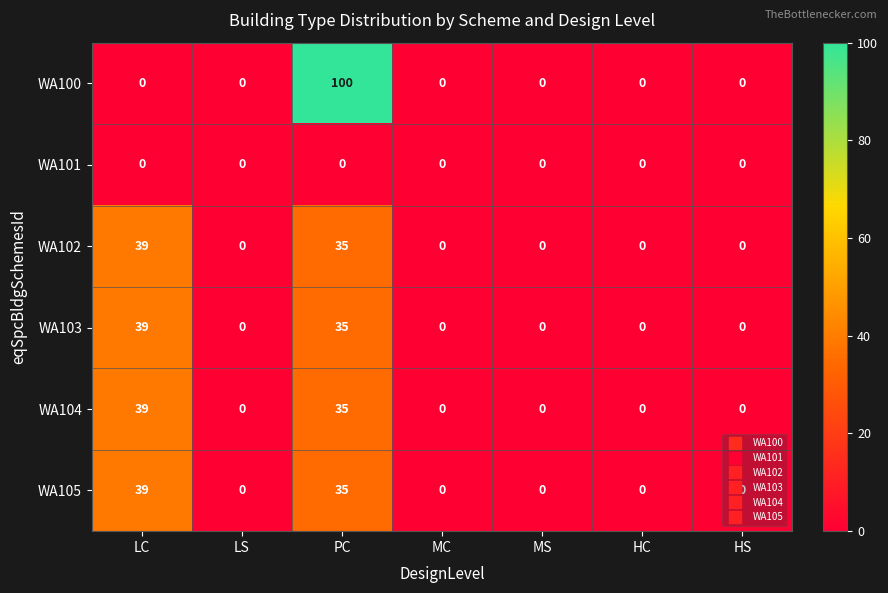

What is the average value of the WA104 series?

11